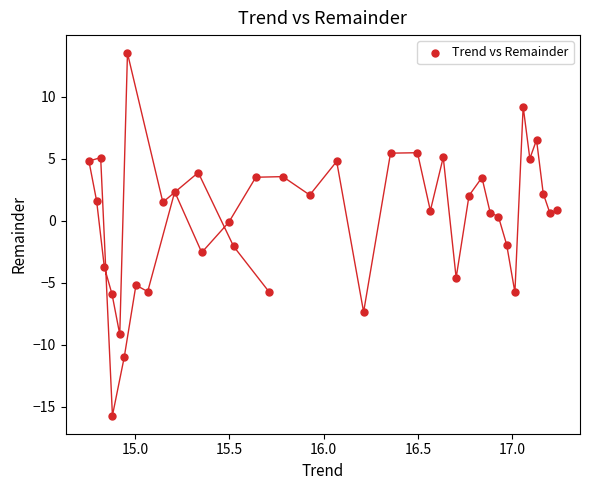

What is the range of X values (max minus min)?

2.5